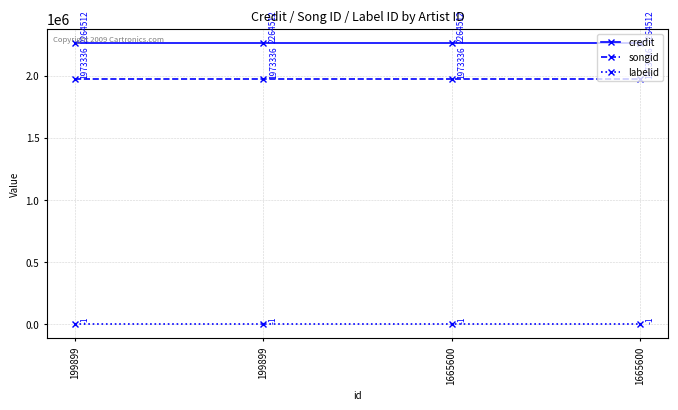

What are all the series names shown in the legend?

credit, songid, labelid